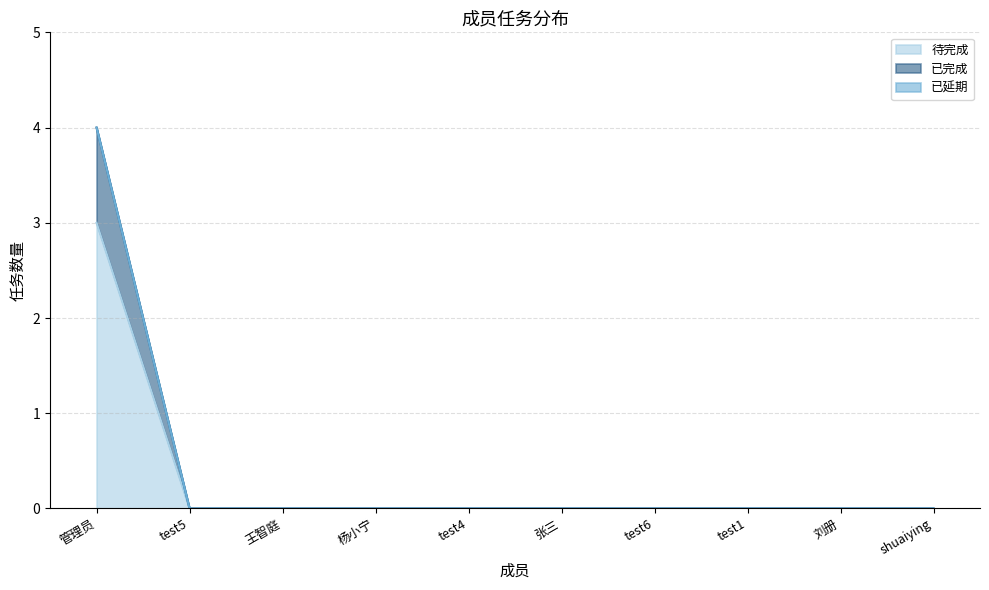

At which label does 待完成 reach its peak?

管理员